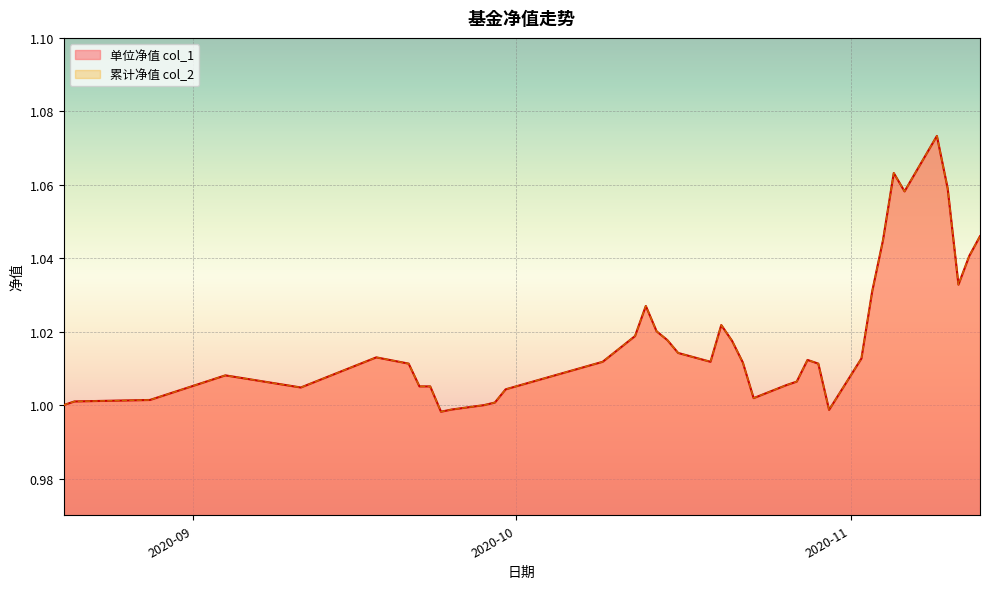

Which series has the largest total across all categories?

单位净值 col_1